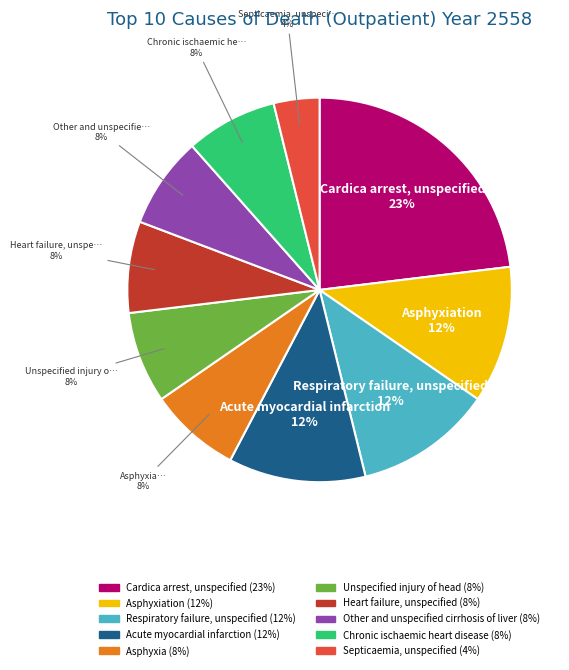

How many segments does this pie chart have?

10